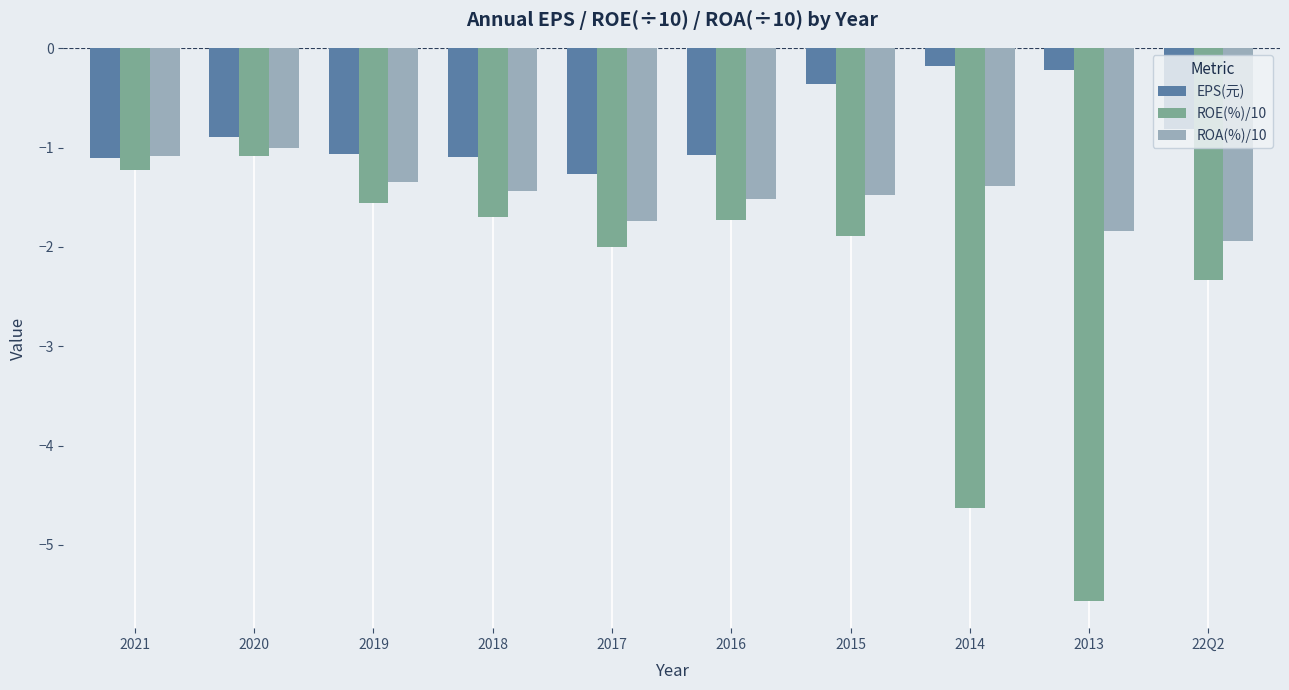

How many series are shown in this chart?

3